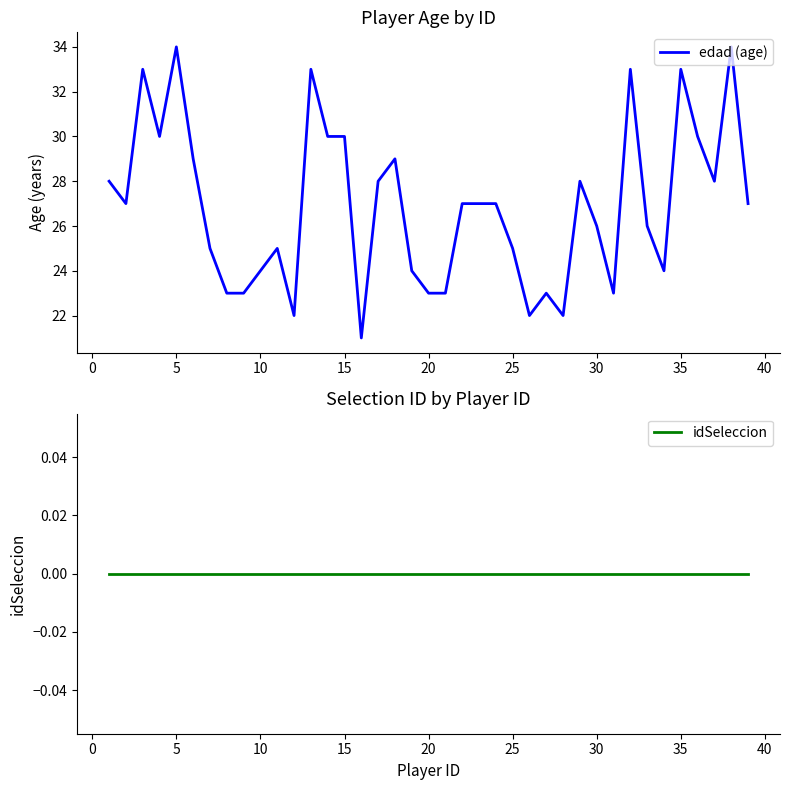

What are all the series names shown in the legend?

edad (age), idSeleccion